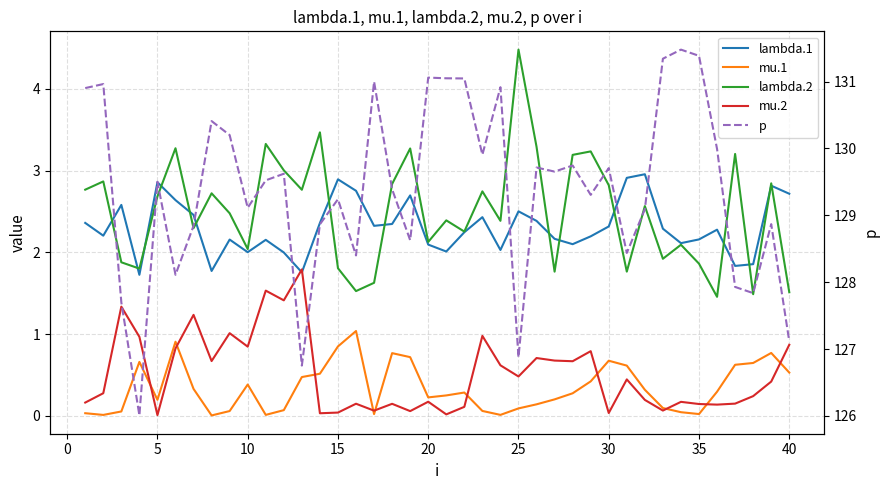

True or false: lambda.2 has a value of 2.4 at 35.

False